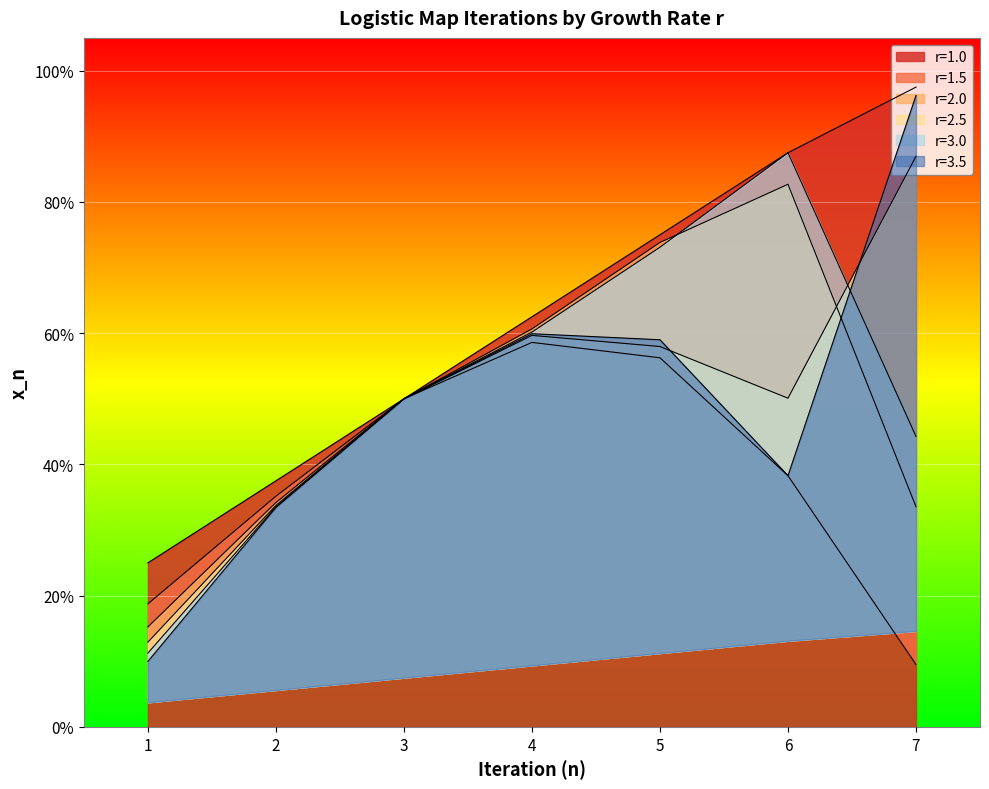

What is the average value of the r=1.5 series?

0.4